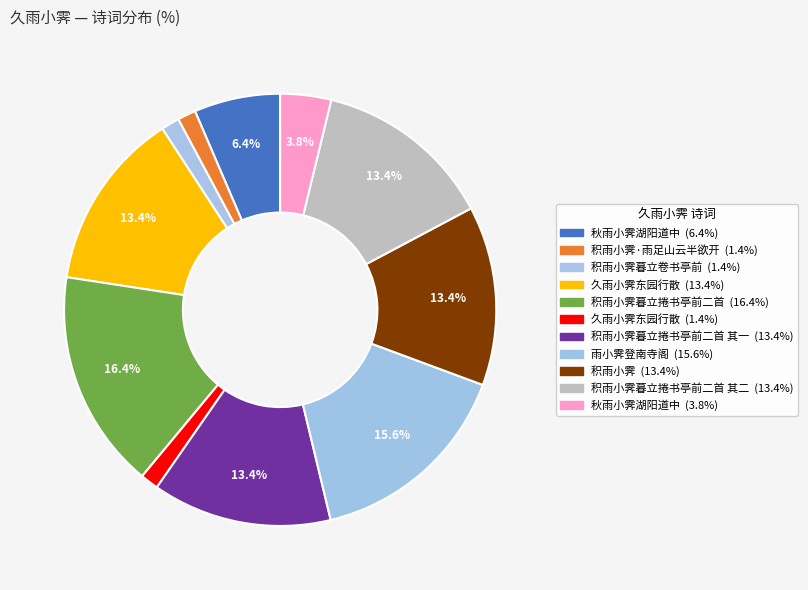

Which category has the biggest portion of the pie?

积雨小霁暮立捲书亭前二首